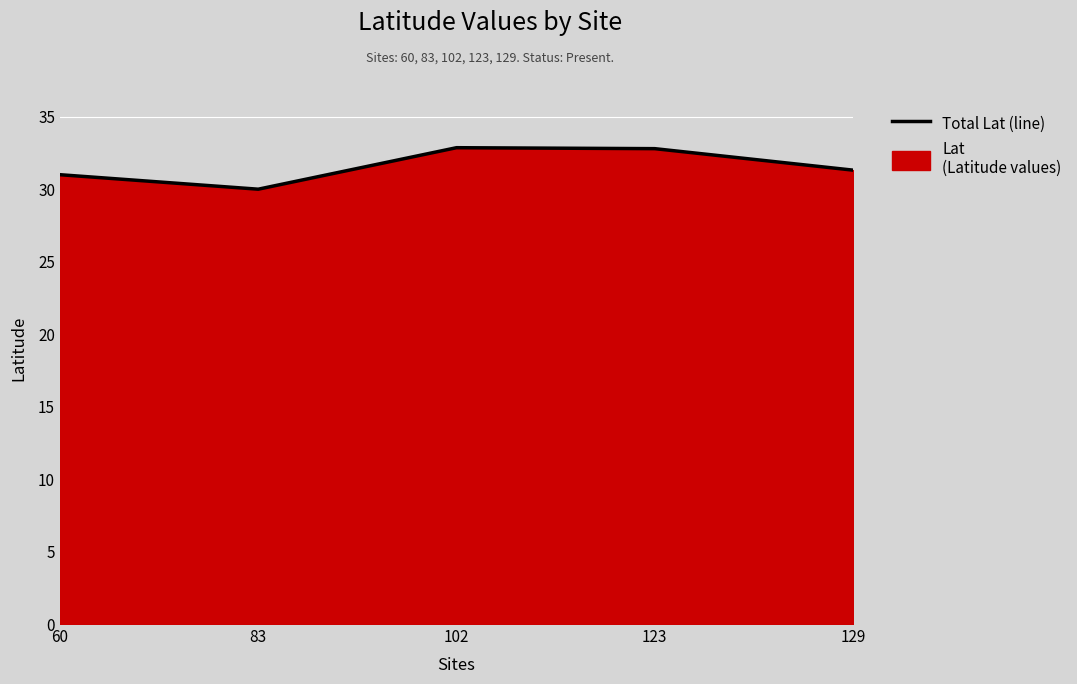

Reading right to left, list all the values displayed in this chart.

129=31.3	123=32.8	102=32.8	83=30.0	60=31.0